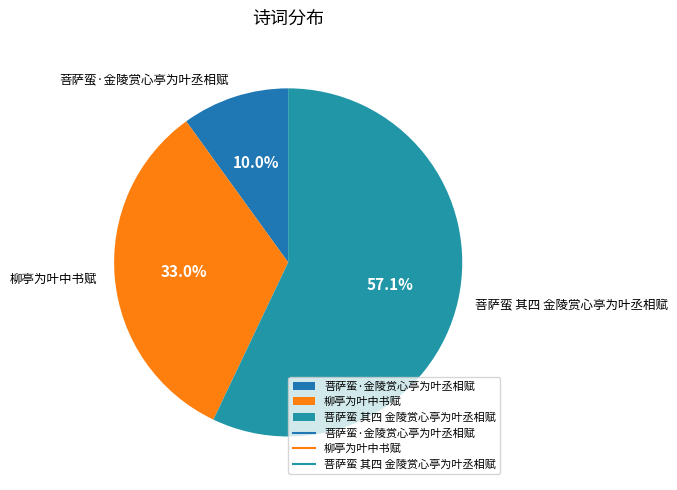

To the nearest percent, what is the difference between the 菩萨蛮 其四 金陵赏心亭为叶丞相赋 and 柳亭为叶中书赋 slice percentages?

24%